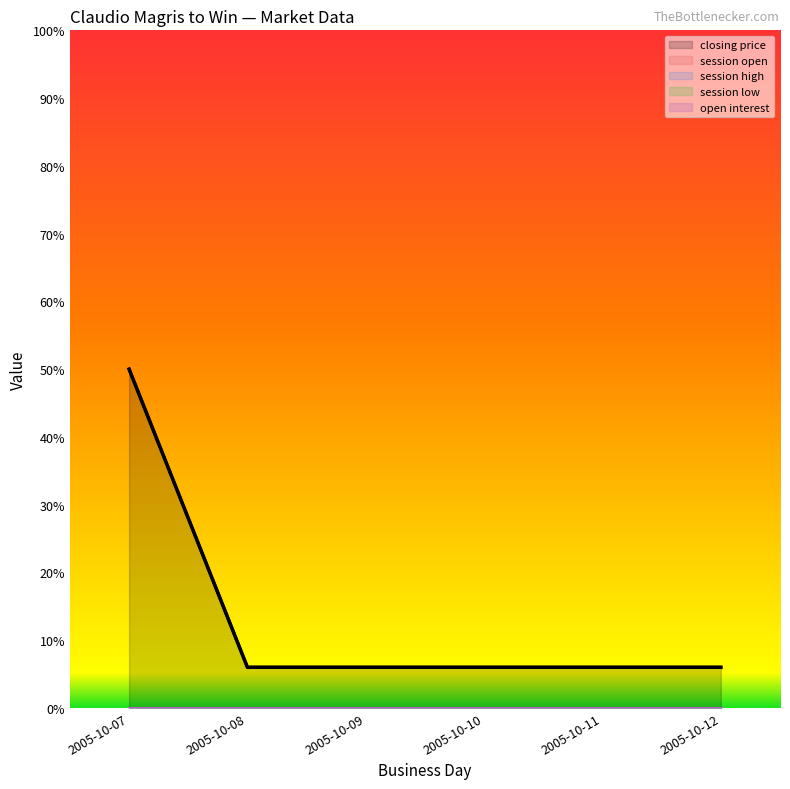

Which series changed the most between 2005-10-09 and 2005-10-10?

closing price